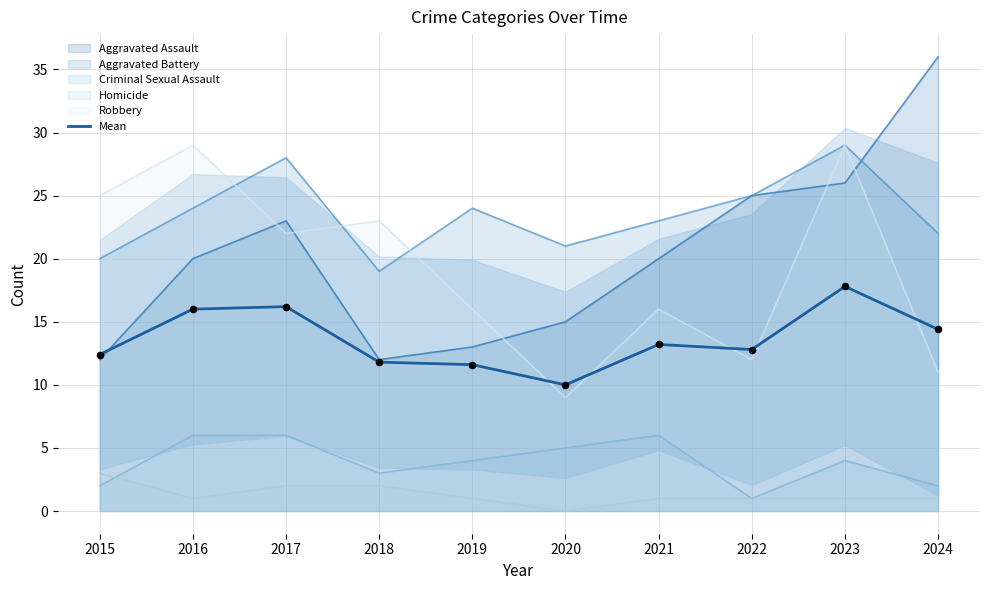

Approximately how many times larger is the value at 2024 compared to 2017?

0.9